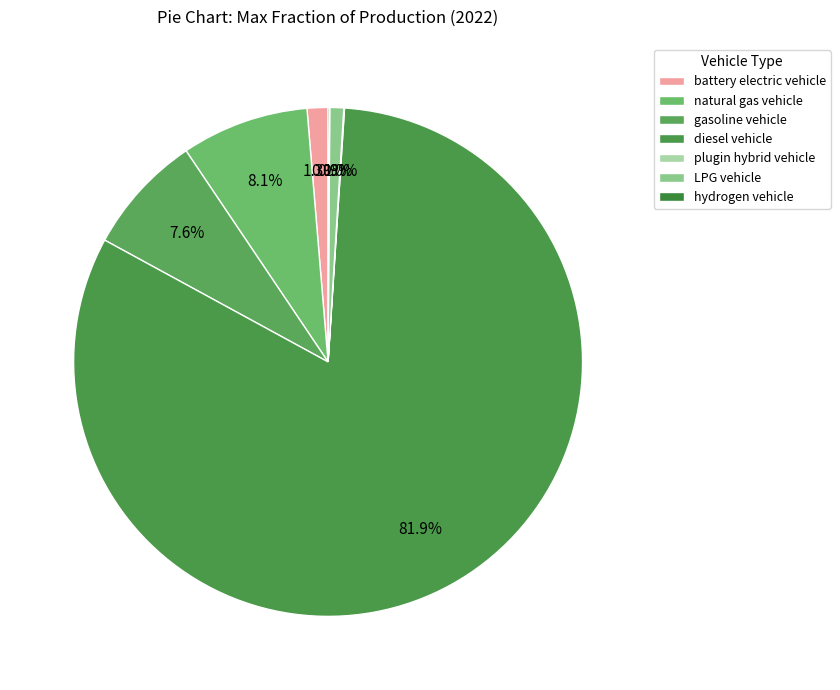

Which slice represents more than half of the pie?

diesel vehicle